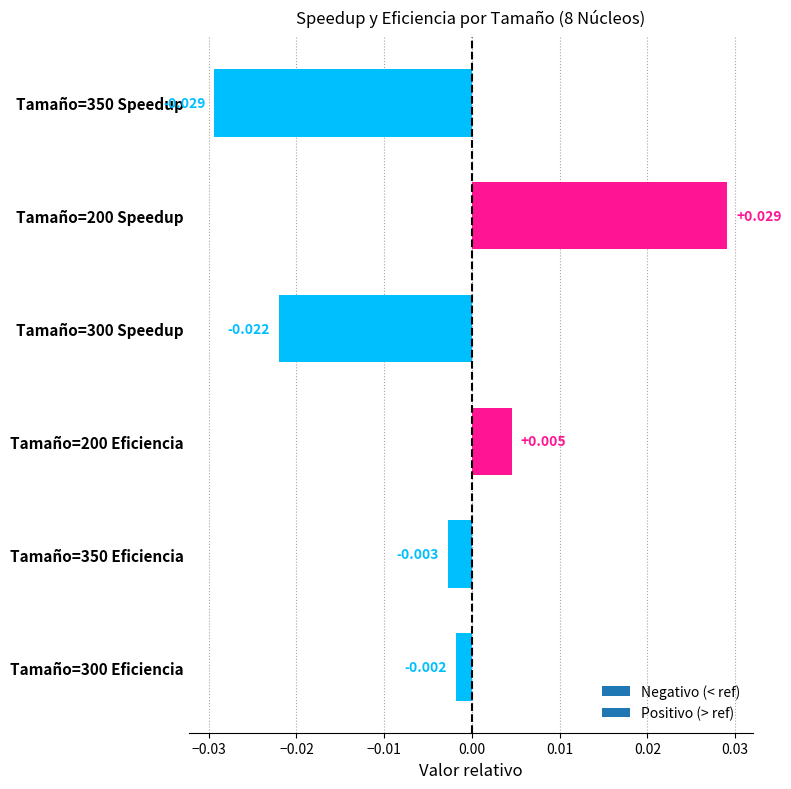

How many bars are there in total?

6